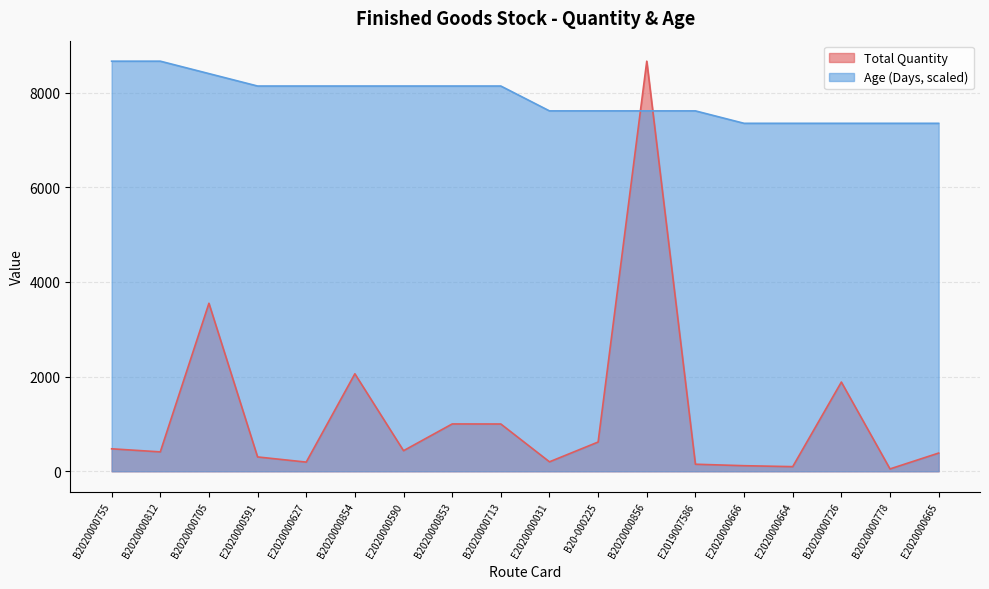

Which series has the largest total across all categories?

Age (Days, scaled)